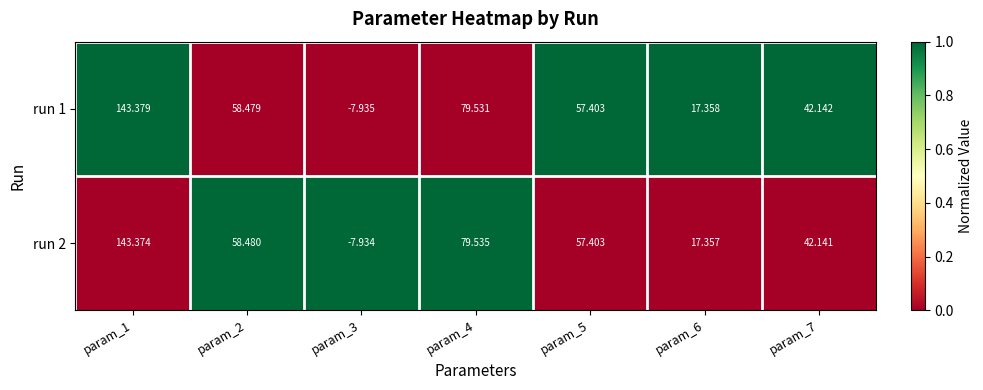

Is the value of run 1 at param_5 greater than the value of run 2 at param_7?

Yes